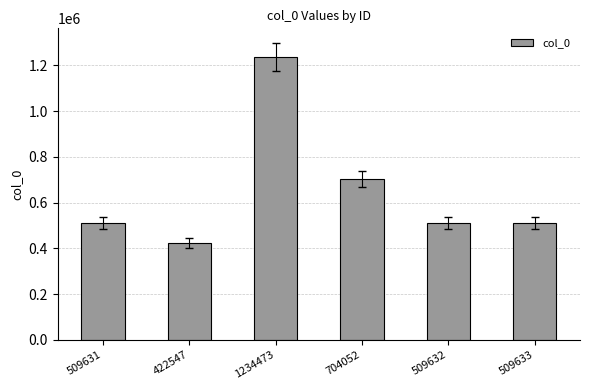

What is the sum of the values at 422547 and 509631?

932178